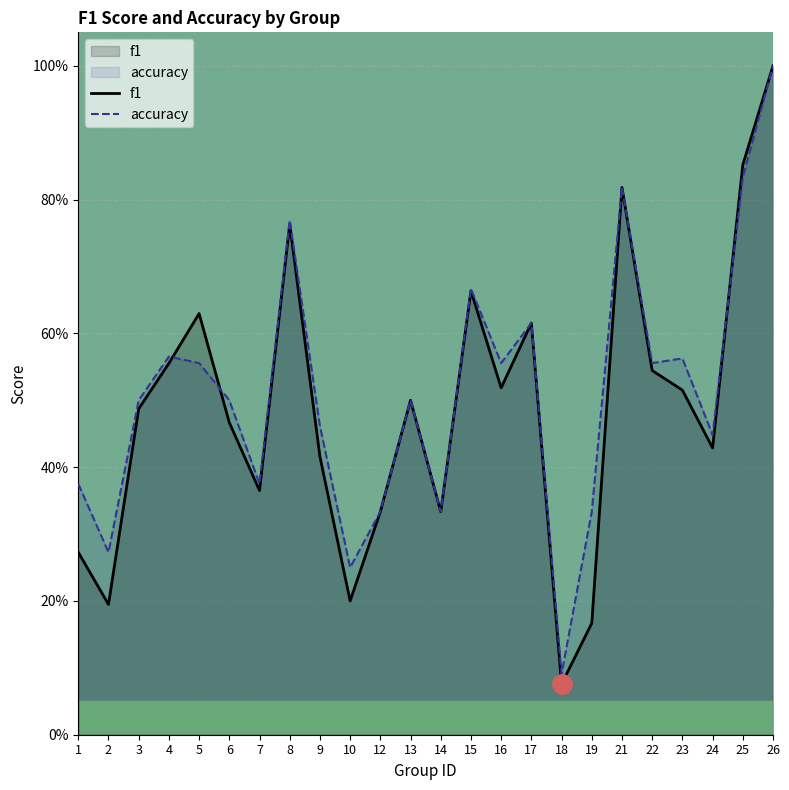

At 10, list the series in order from smallest to largest.

f1, accuracy